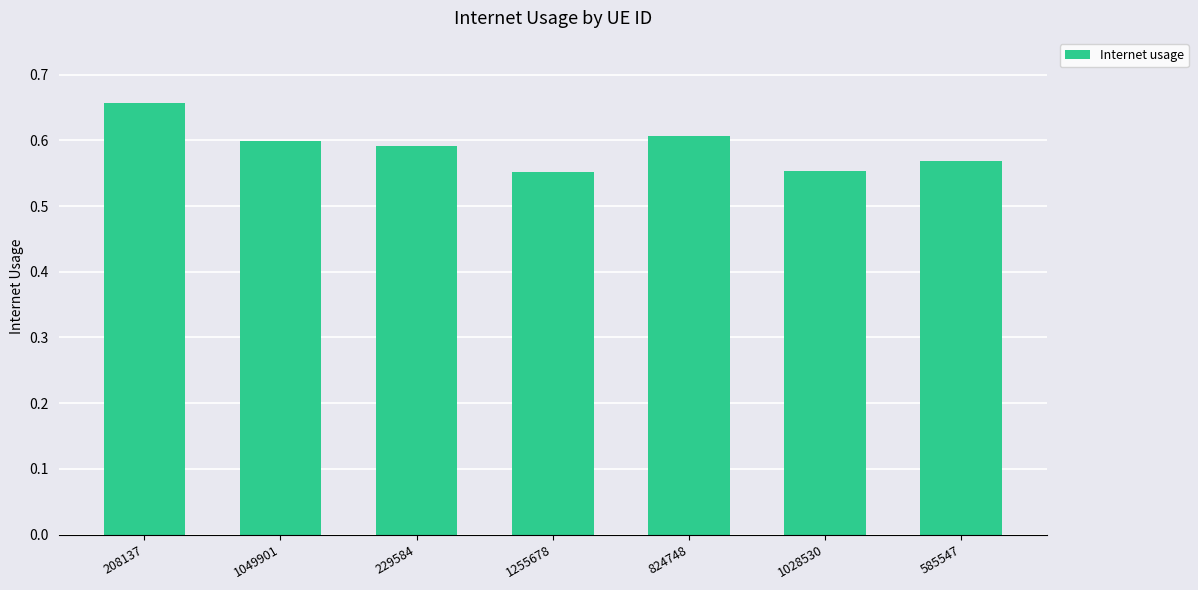

What is the sum of the values at 1049901 and 824748?

1.2